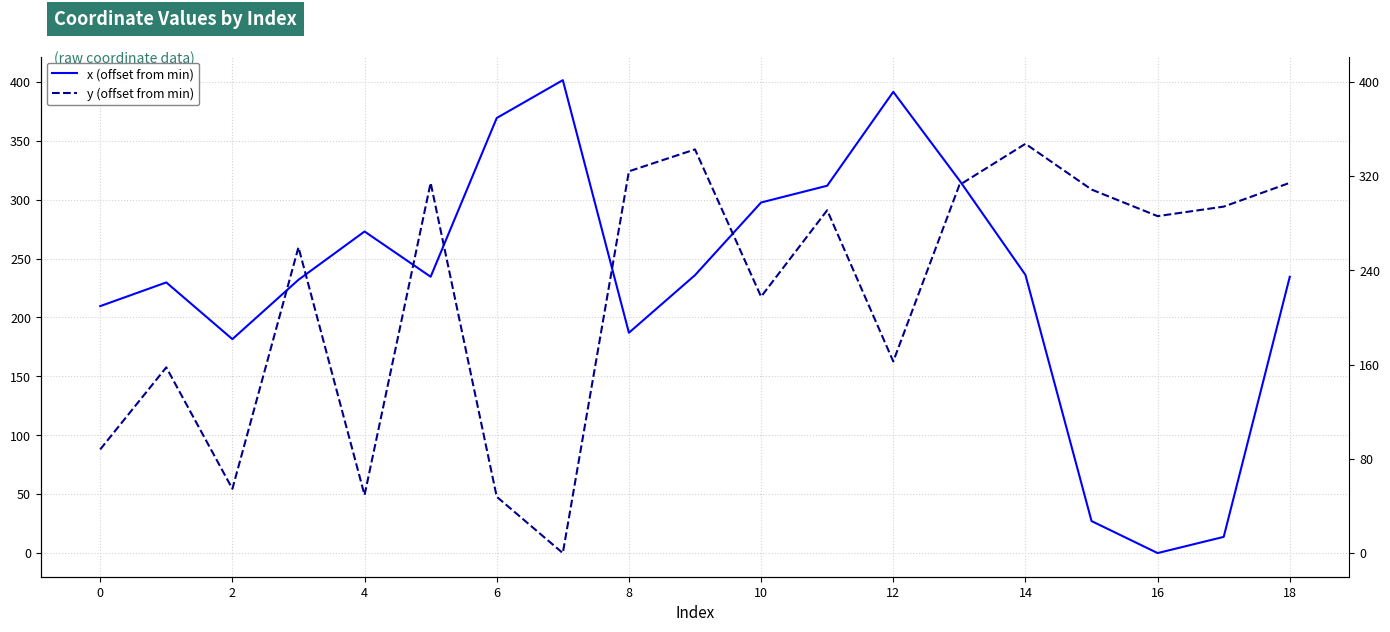

What is the difference between the second highest and second lowest values in the y (offset from min) series?

294.9